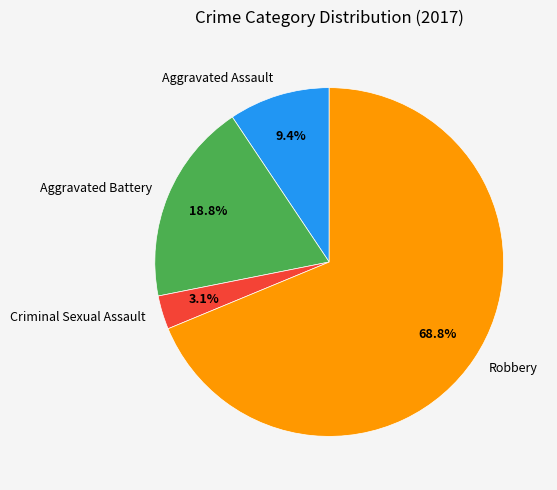

Between Aggravated Assault and Aggravated Battery, which is larger?

Aggravated Battery